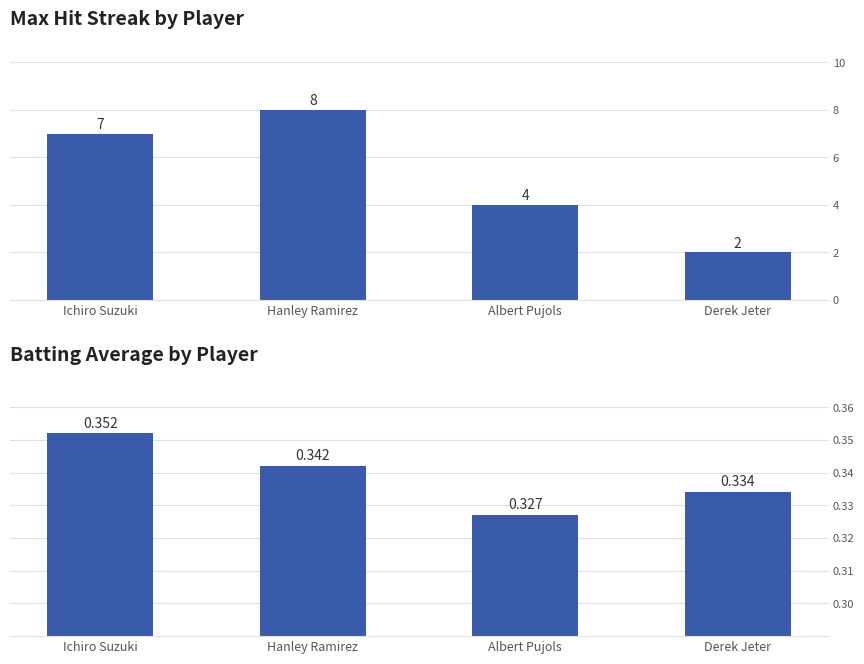

Rank the series by their maximum value, from highest to lowest.

Max Streak, Batting Average